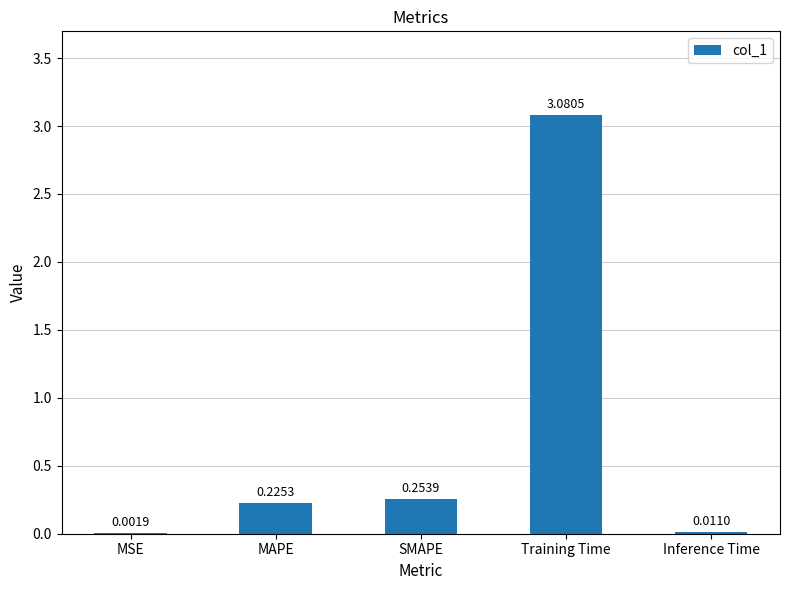

What is the average value?

0.7